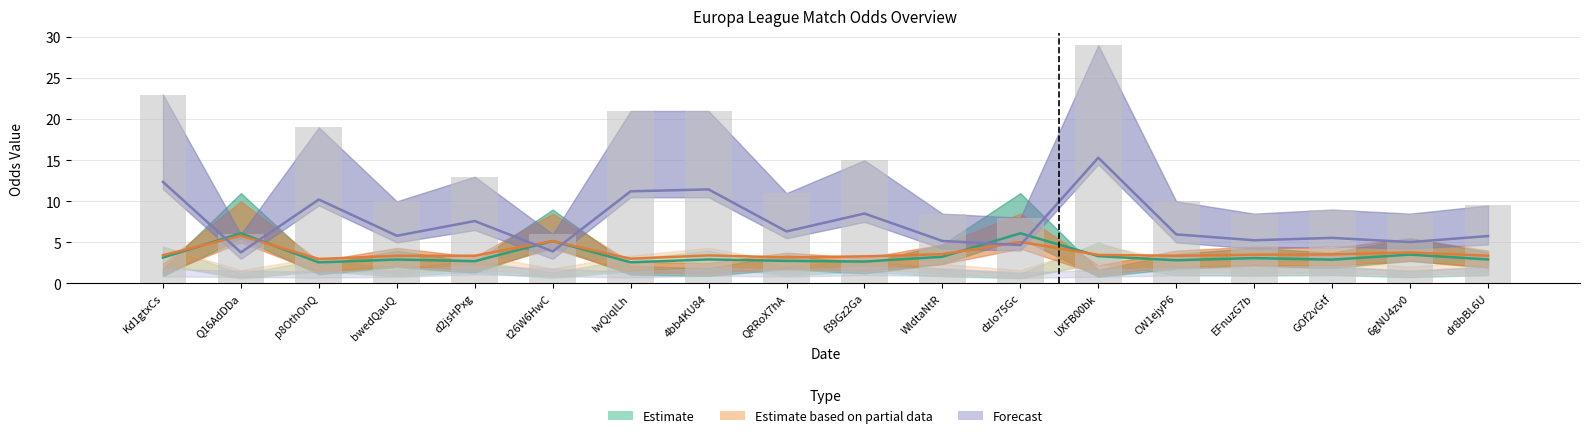

The value of Odd_Over25_FT at d2jsHPxg is 3.1. True or false?

False